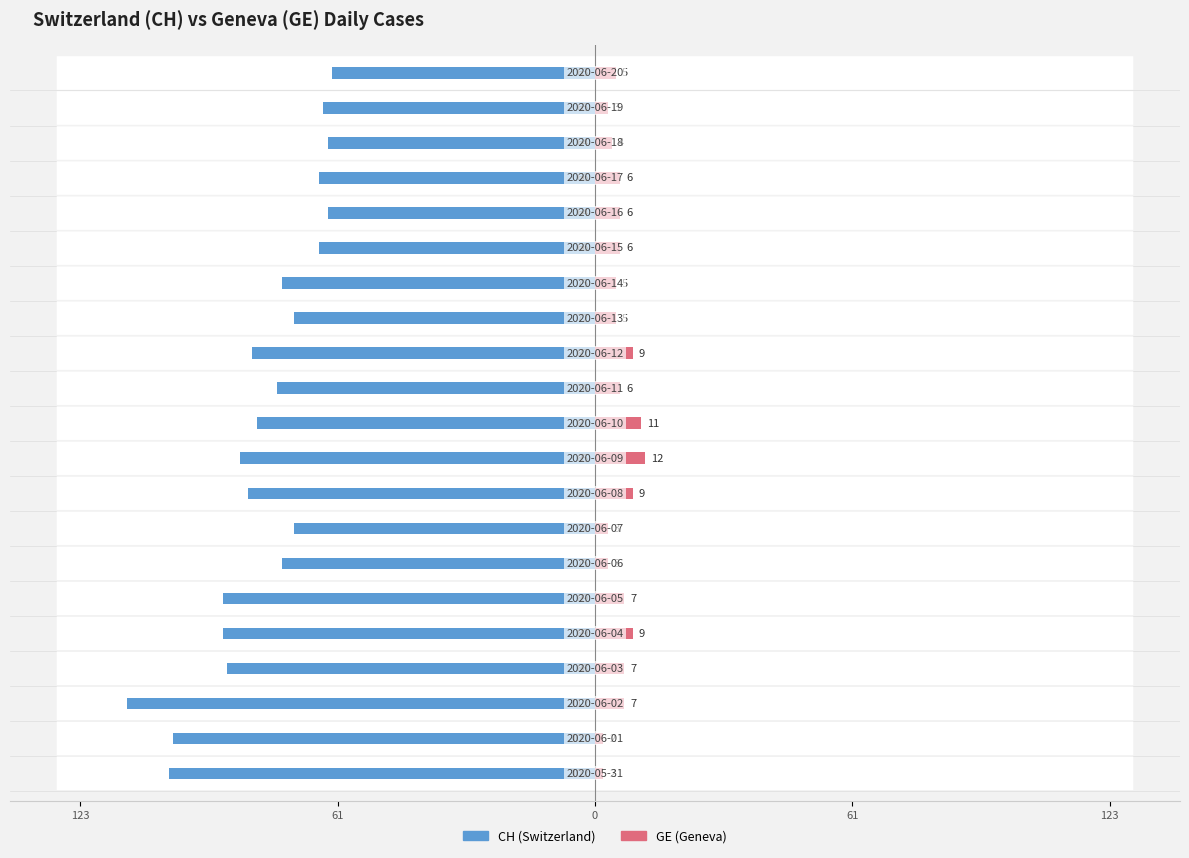

What is the difference between the maximum and minimum values in the GE (Geneva) series?

10